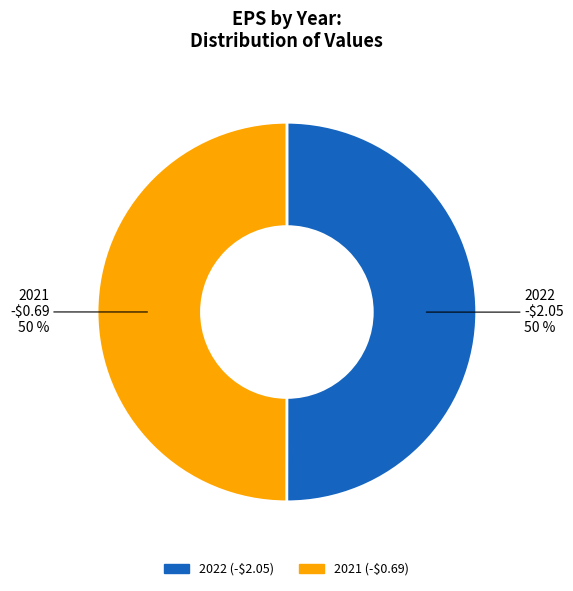

To the nearest percent, what percentage of the pie is 2021?

50%